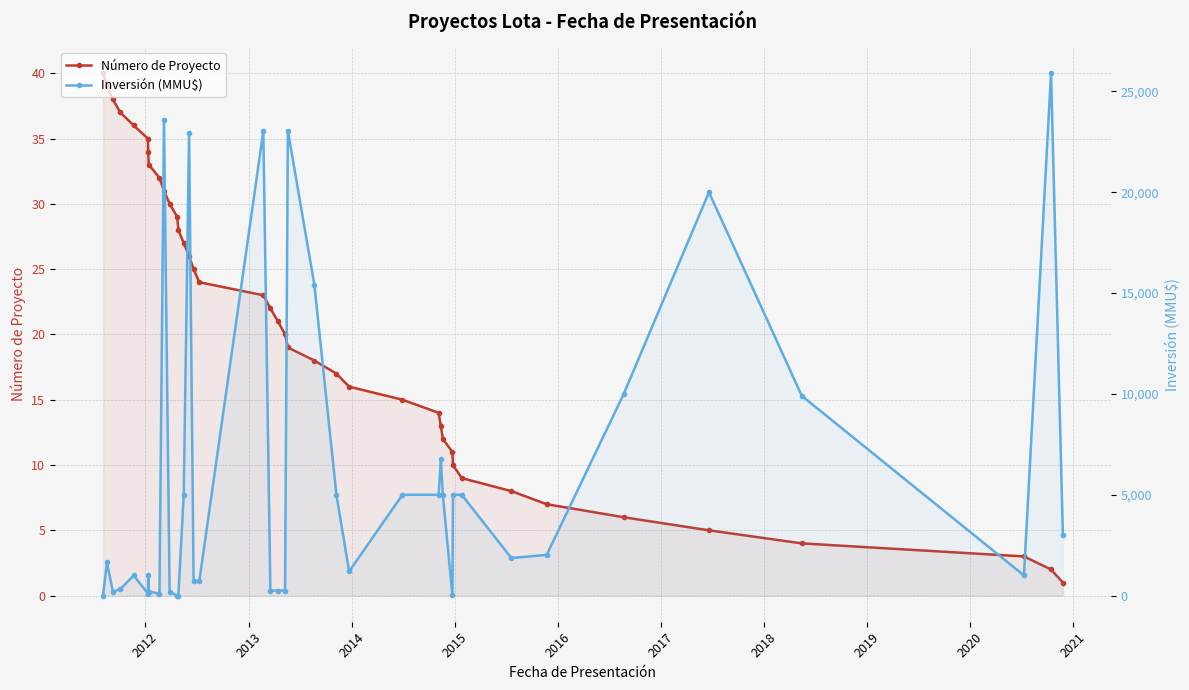

Which series has the widest spread of values?

Inversión (MMU$)